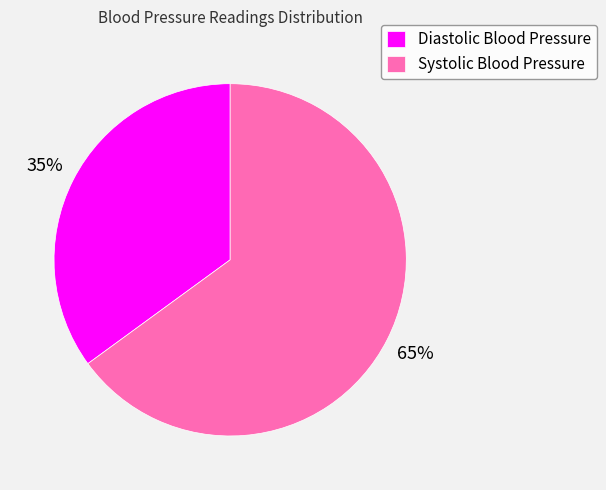

Is it true that Systolic Blood Pressure is 65% of the pie?

True